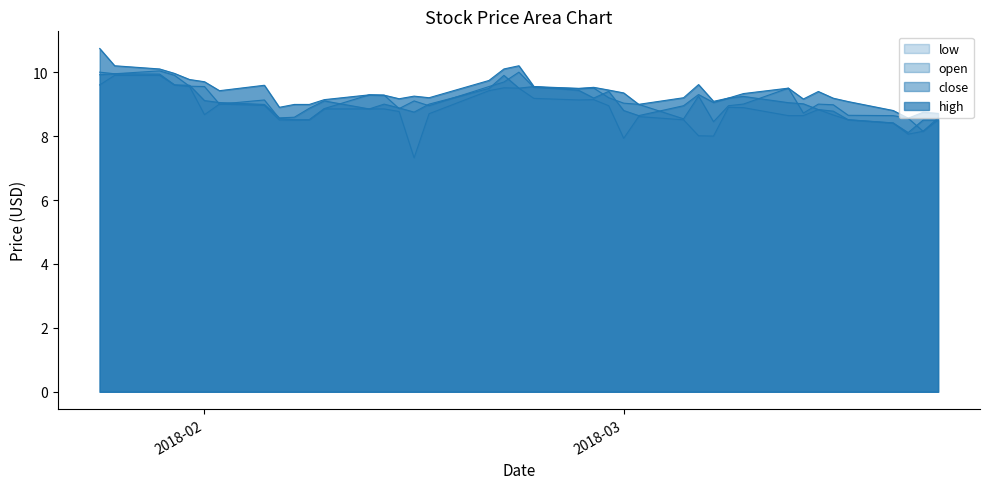

What is the greatest value displayed?

10.7